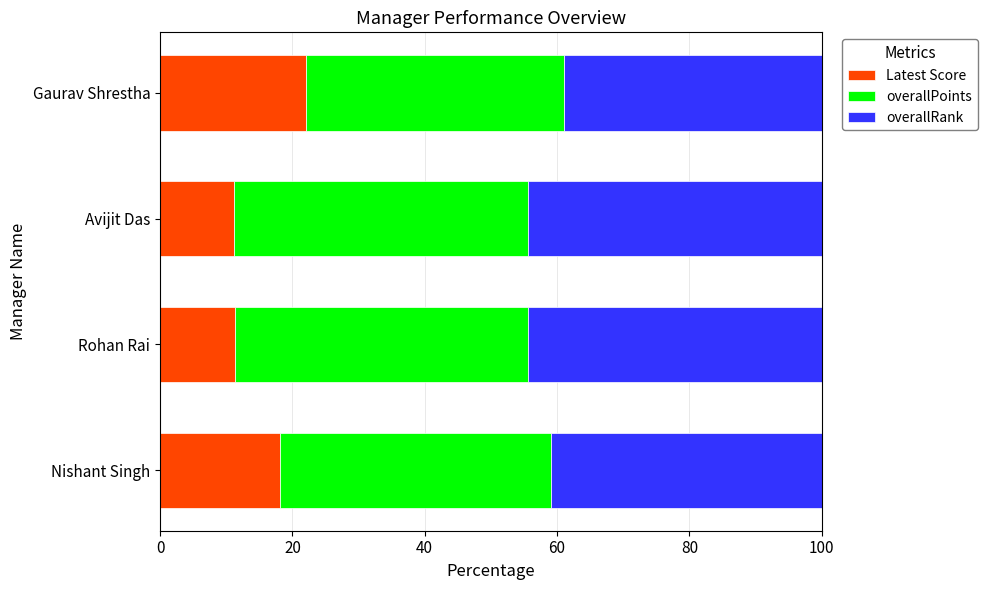

What is the total value across all series at Gaurav Shrestha?

100.0